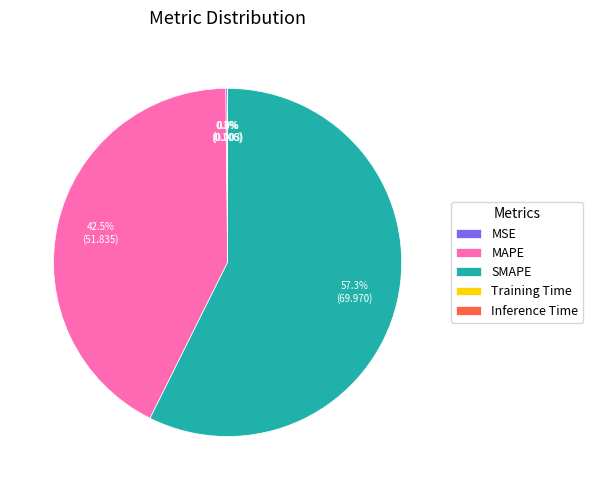

Which category has the biggest portion of the pie?

SMAPE